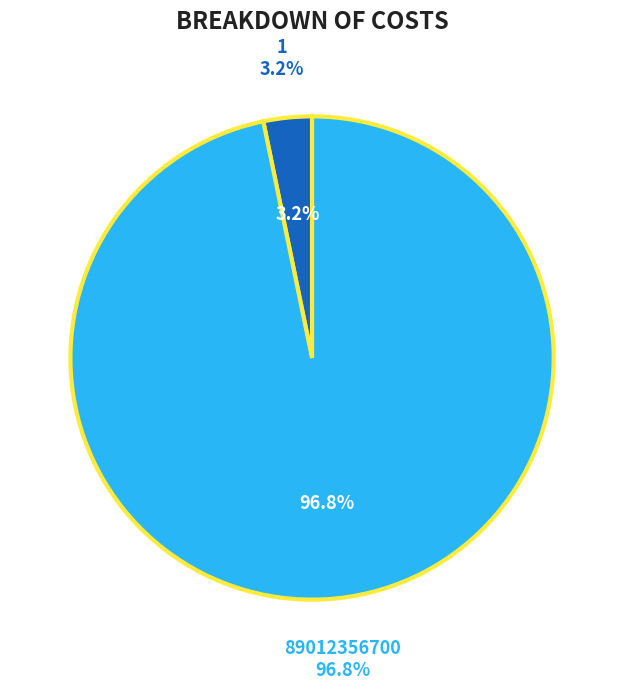

What percentage is the 89012356700 slice, to the nearest percent?

97%